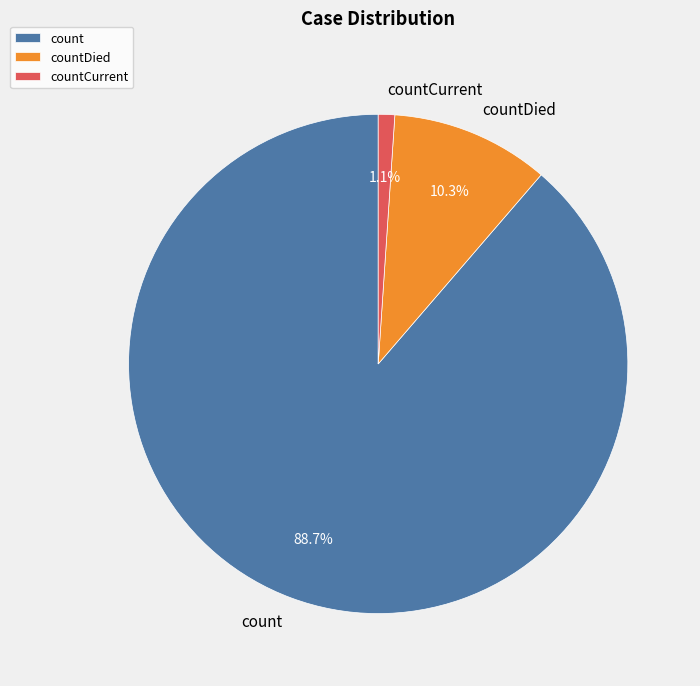

What percentage is the countDied slice, to the nearest percent?

10%